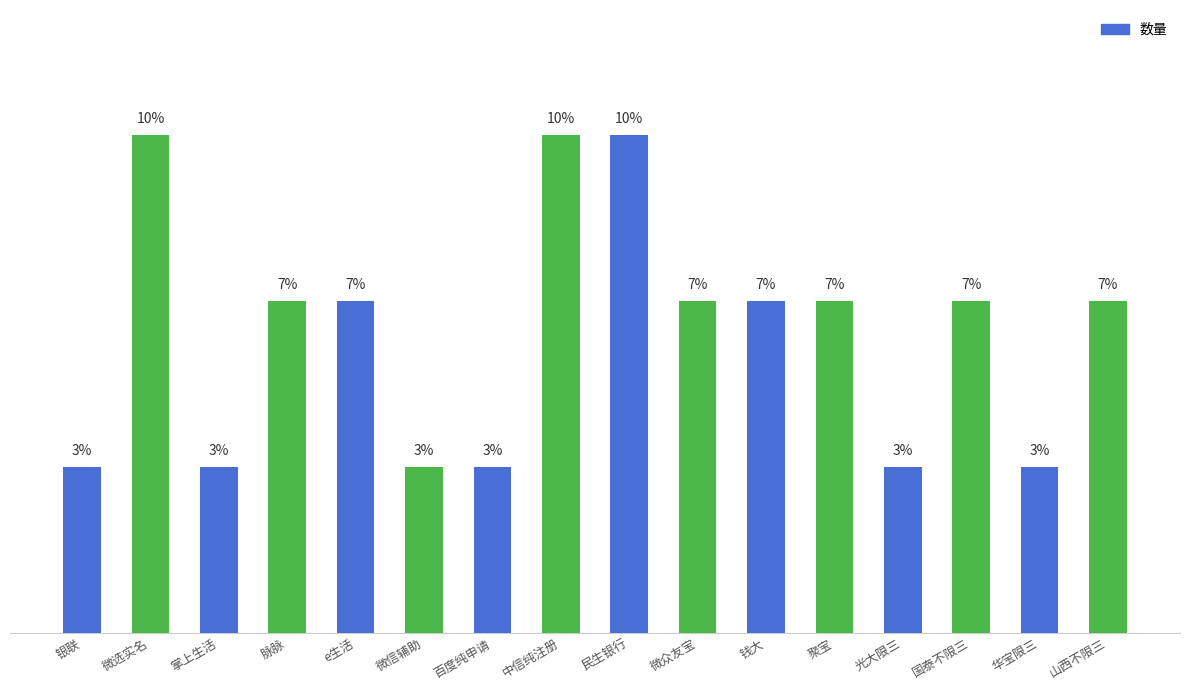

Are the bars grouped side by side (vs. stacked)?

No